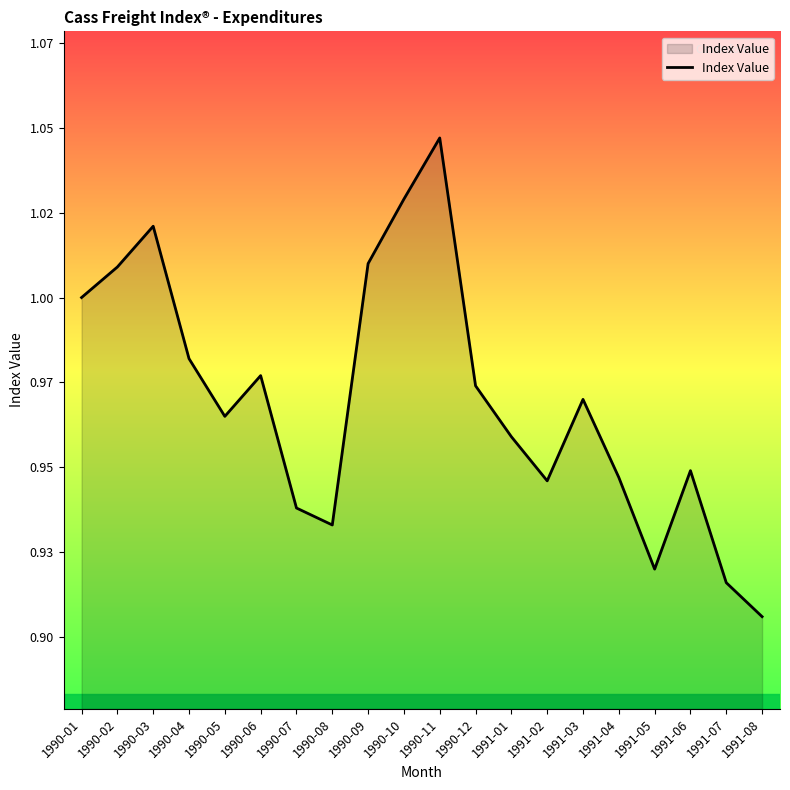

How many interior local valleys (lower than both neighbors) does the data have?

4